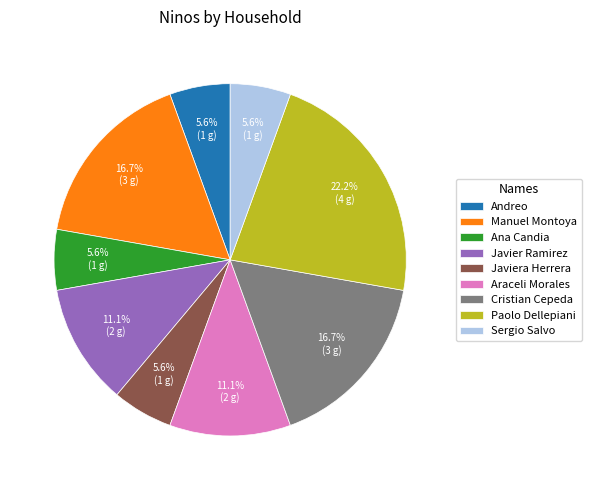

Is Sergio Salvo the majority of the pie?

No